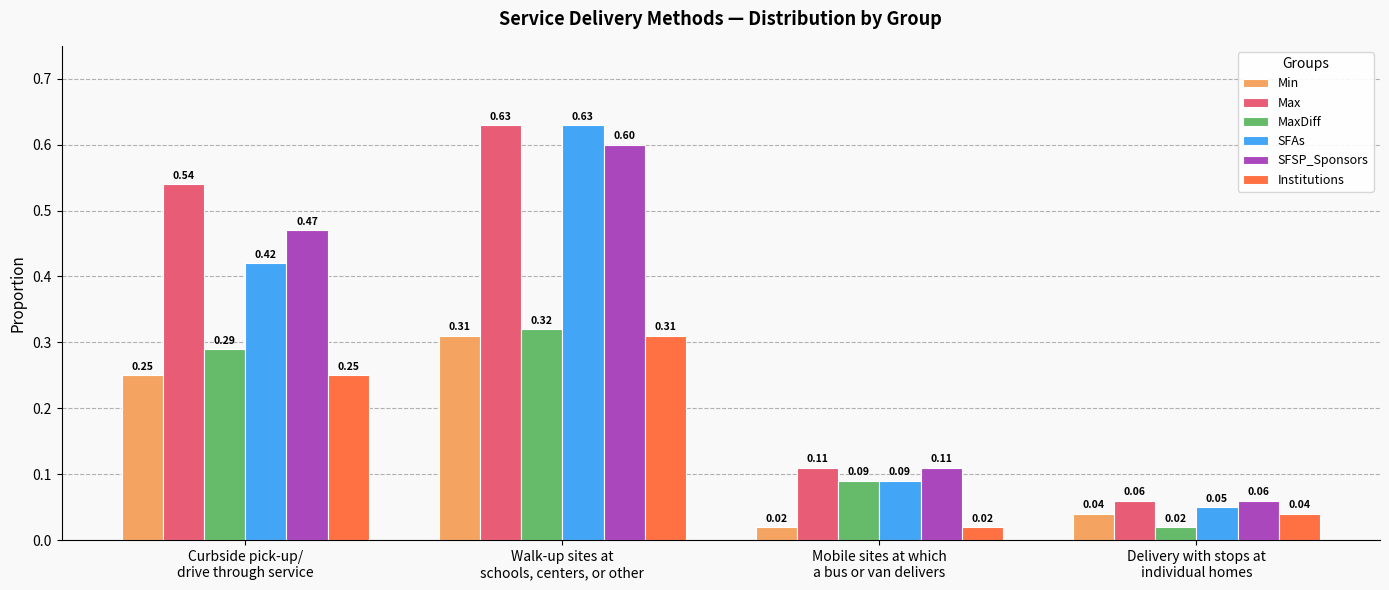

How many bars are there in each group?

6